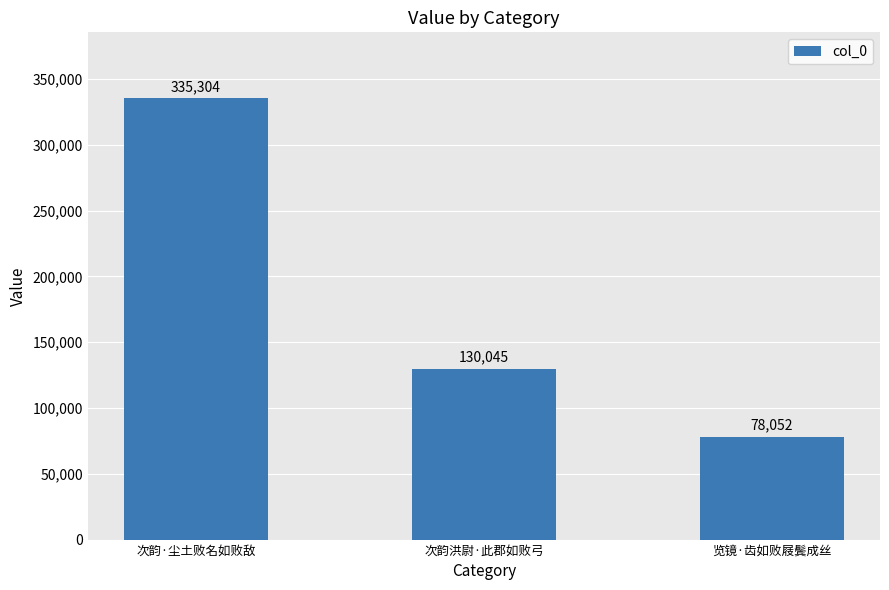

Where is the data nearest to the value 206678?

次韵洪尉·此郡如败弓